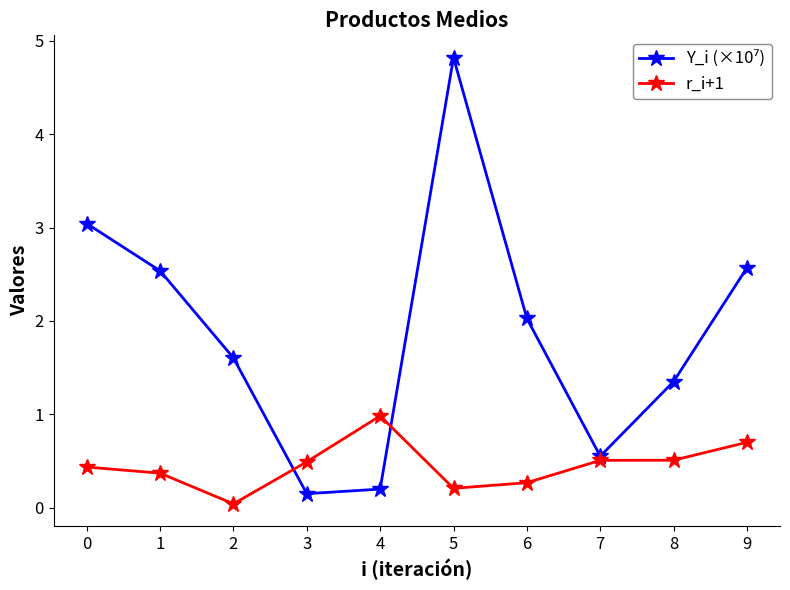

Where is the first local maximum for r_i+1?

4